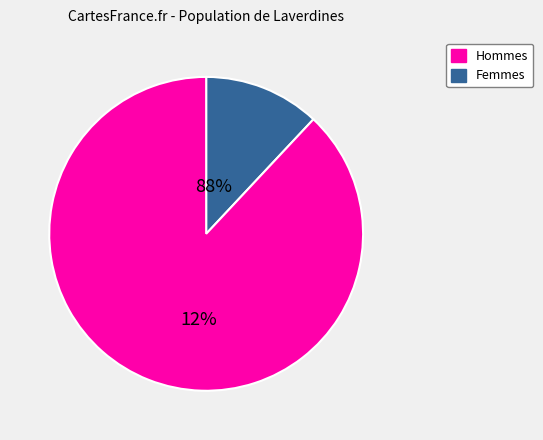

Is there any slice that represents more than half of the pie?

Yes